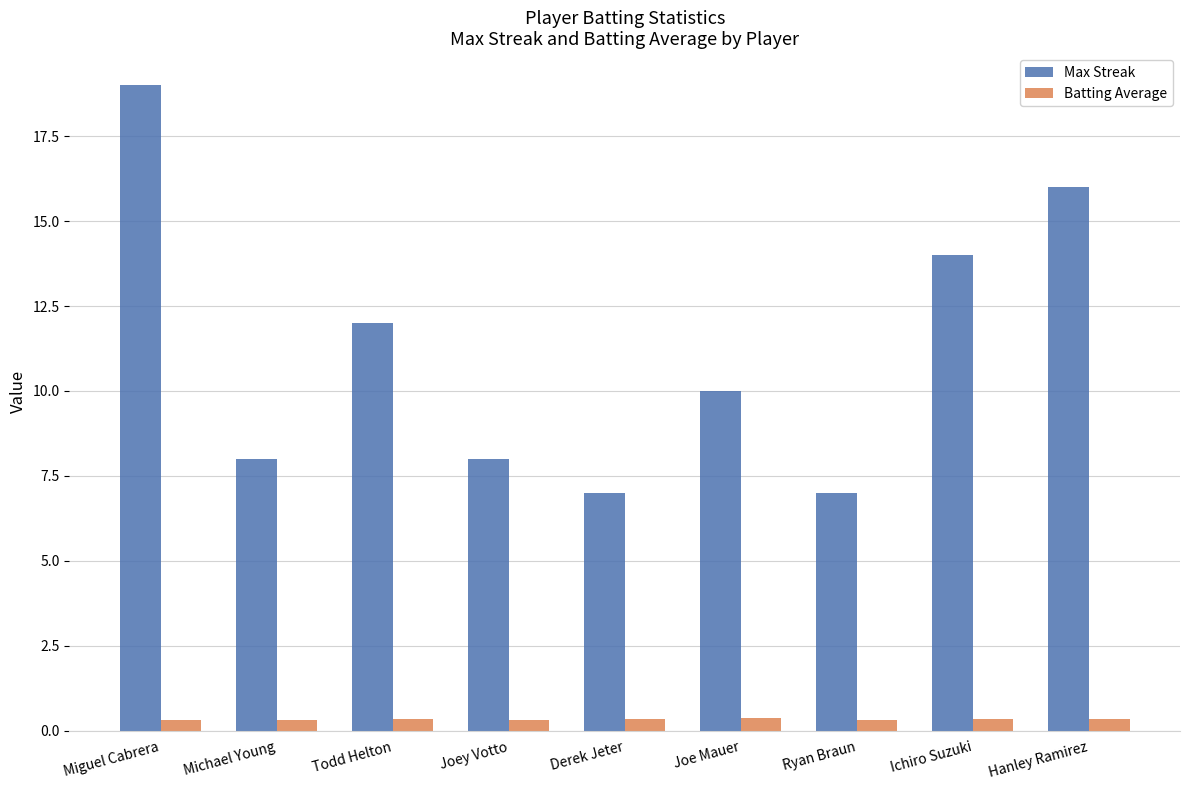

Which category has the highest value across all series?

Miguel Cabrera